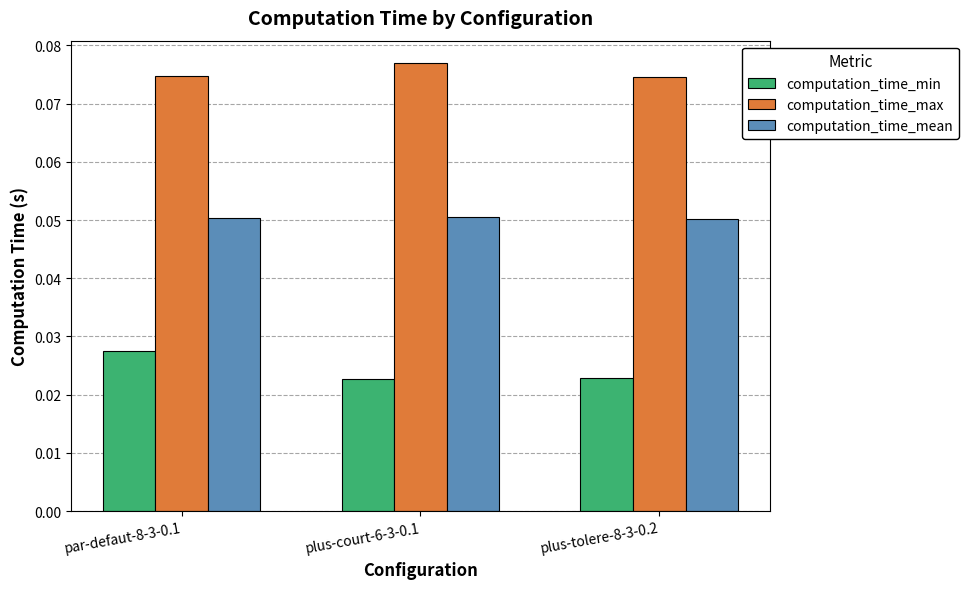

Which series has the widest spread of values?

computation_time_min